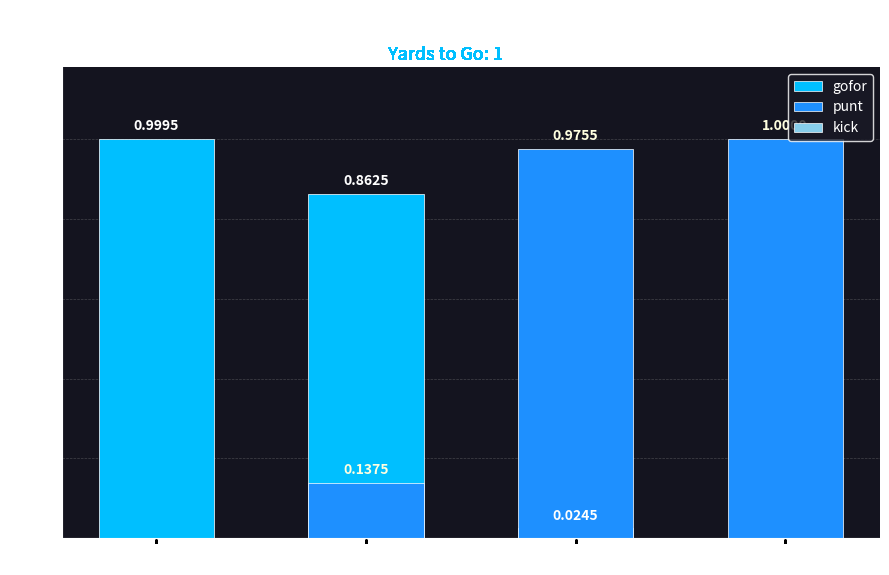

Reading right to left, transcribe all the data shown in this chart.

gofor: 0.0	0.0	0.9	1.0
punt: 1.0	1.0	0.1	0.0
kick: 0.0	0.0	0.0	0.0